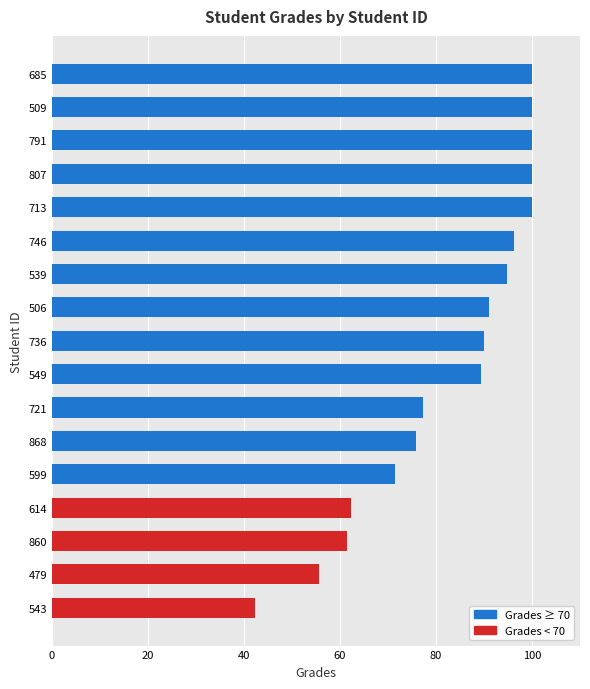

Count the number of categories in the chart.

17